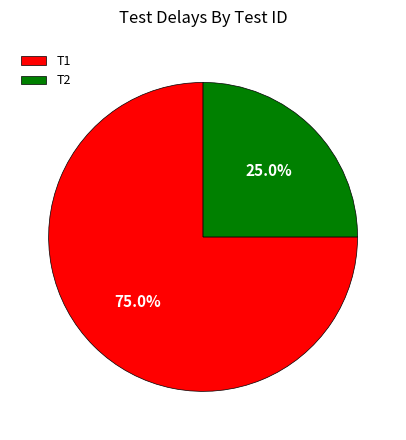

What is the smallest slice in the pie chart?

T2